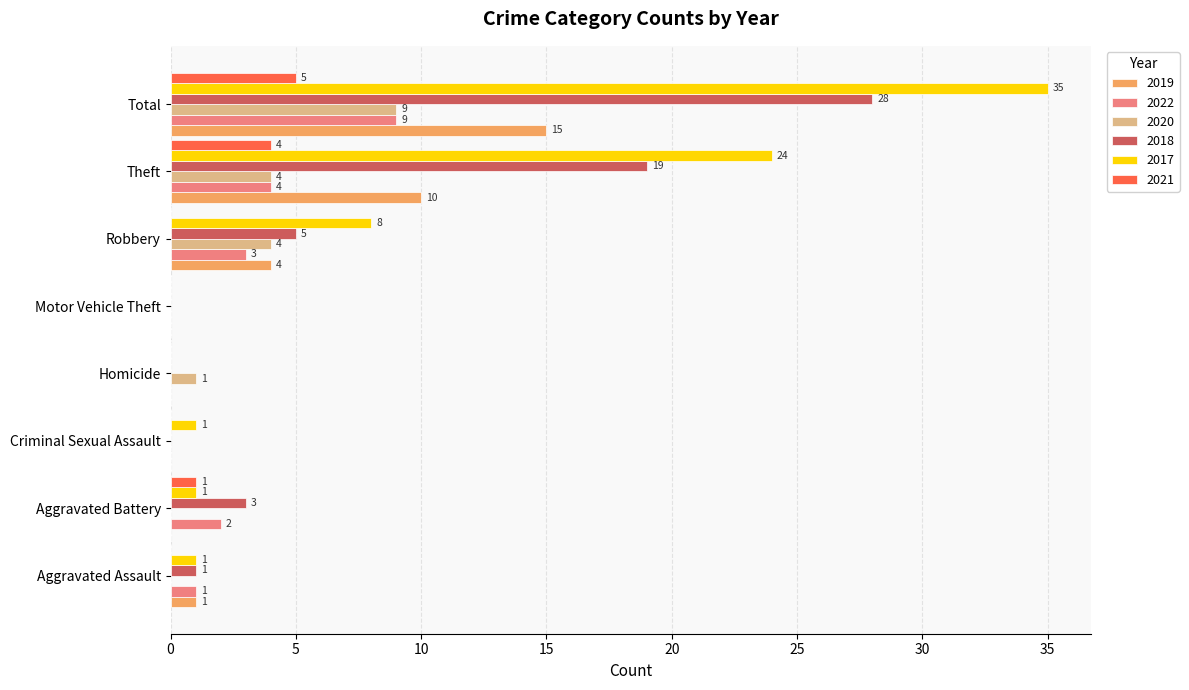

What is the sum of all 2019 values?

30